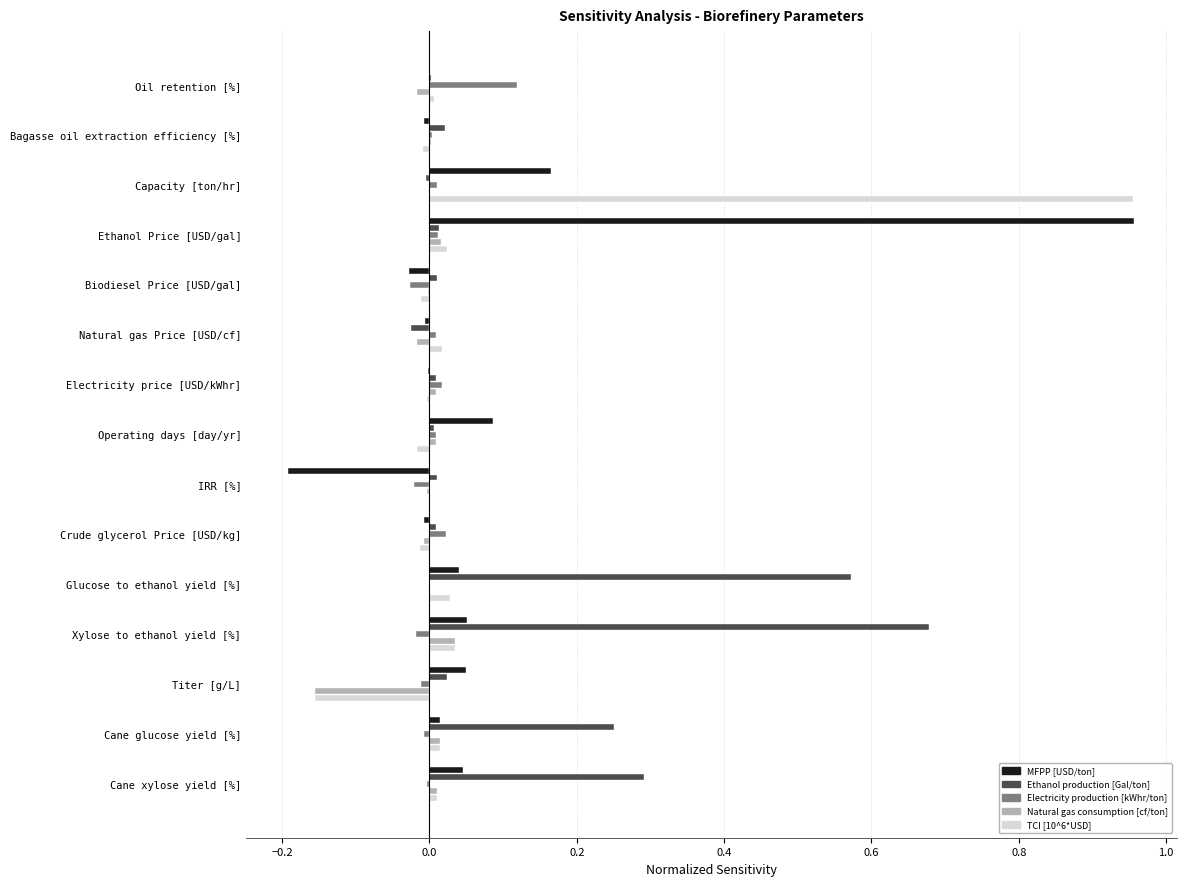

Is the value of Natural gas consumption [cf/ton] at IRR [%] greater than the value of TCI [10^6*USD] at Titer [g/L]?

Yes